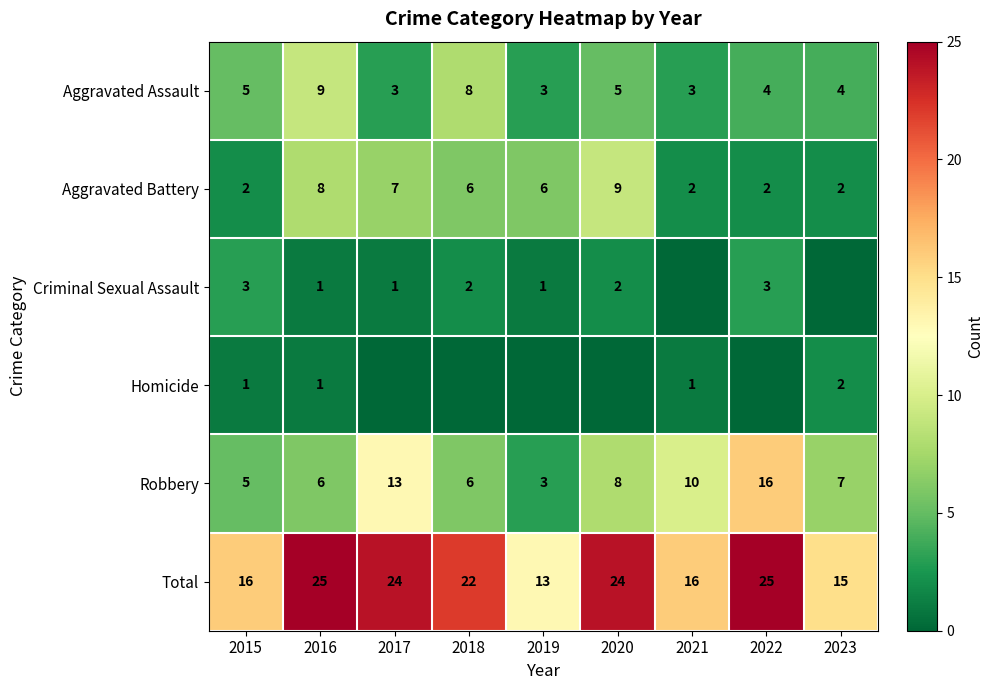

At how many categories does at least one series exceed 0?

9